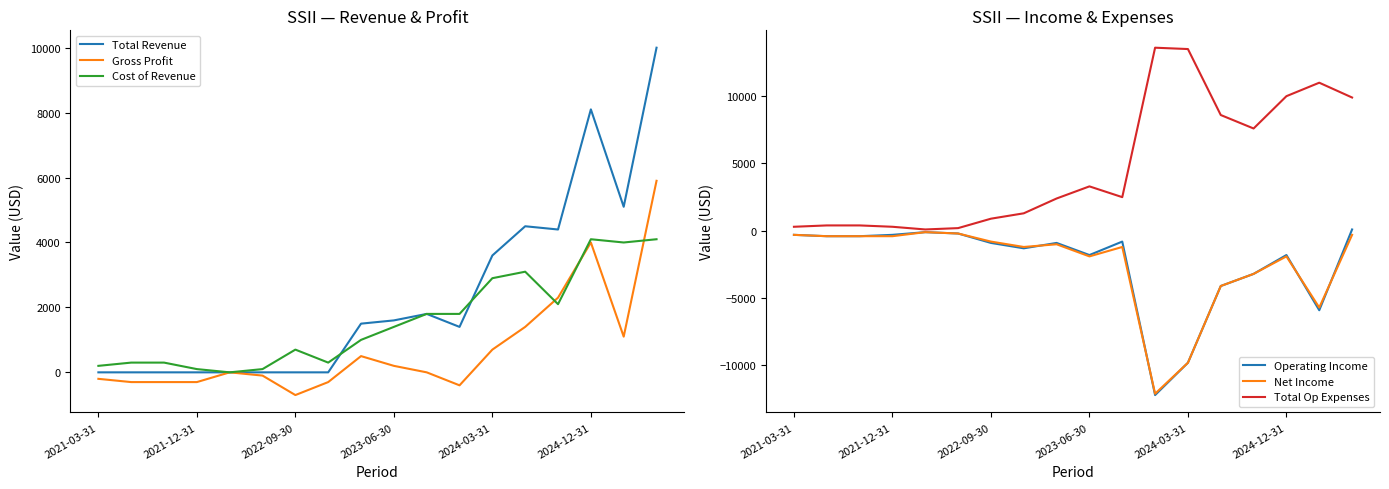

Is the value of Net Income at 2022-09-30 greater than the value of Gross Profit at 12?

No